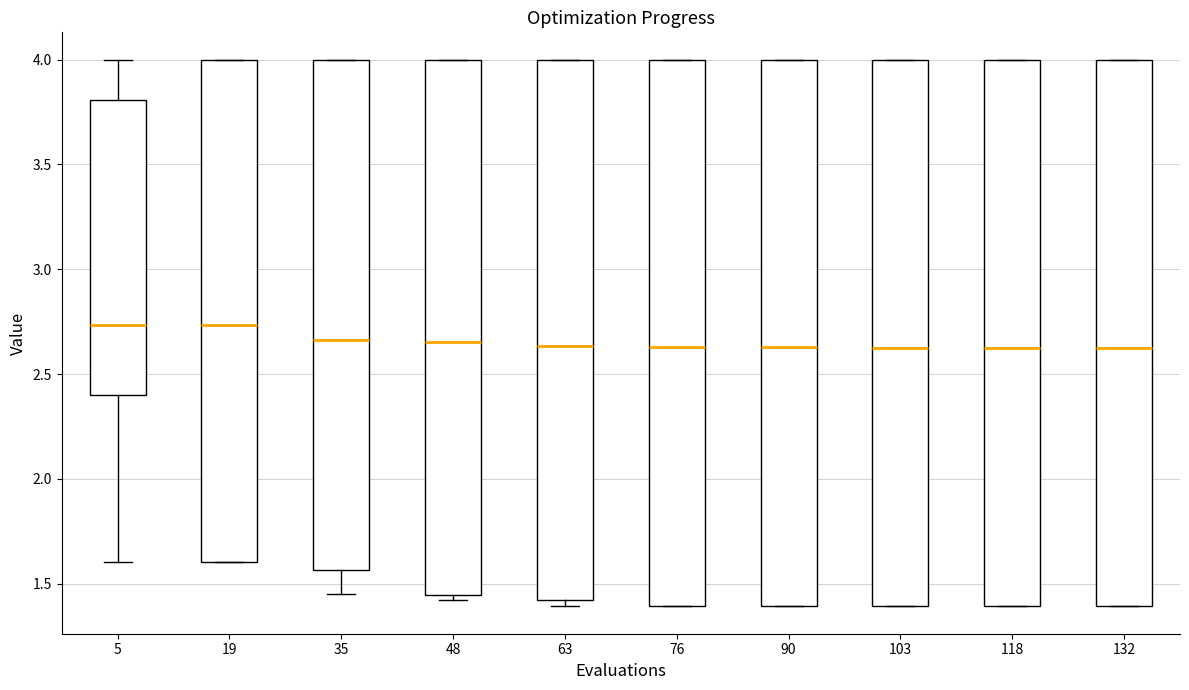

Where is the upper edge of the box at x = 35 on the y-axis? The values are not printed on the chart, so give them approximately, as read against the axis.

4.00